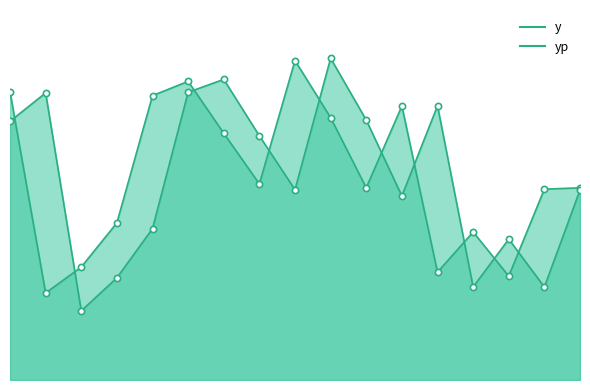

What is the total value across all series at 3?

3993.0